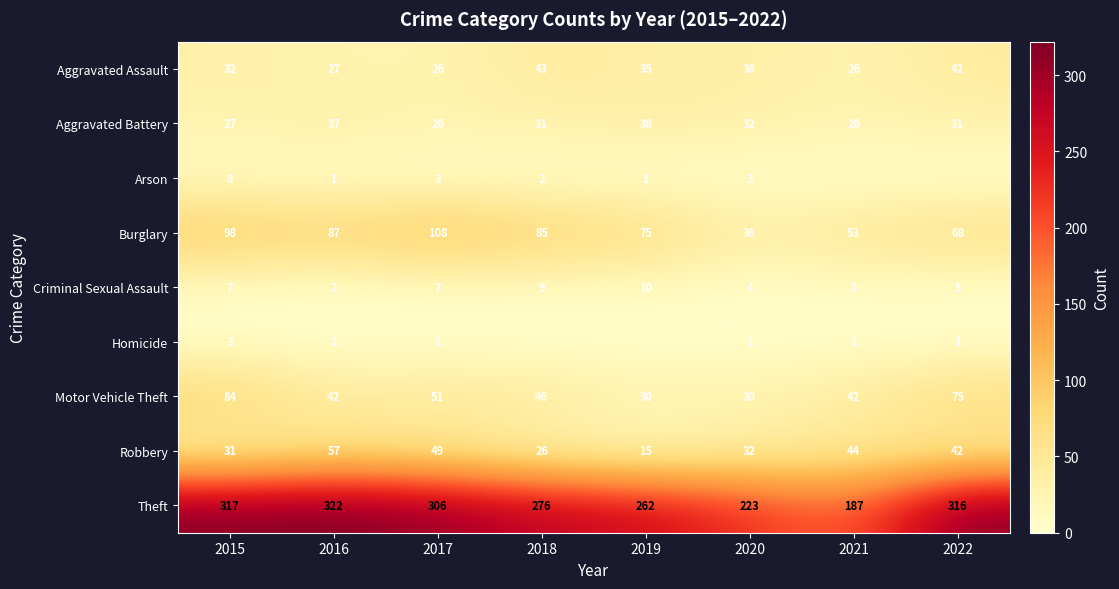

Which category has the lowest value in the Robbery series?

2019